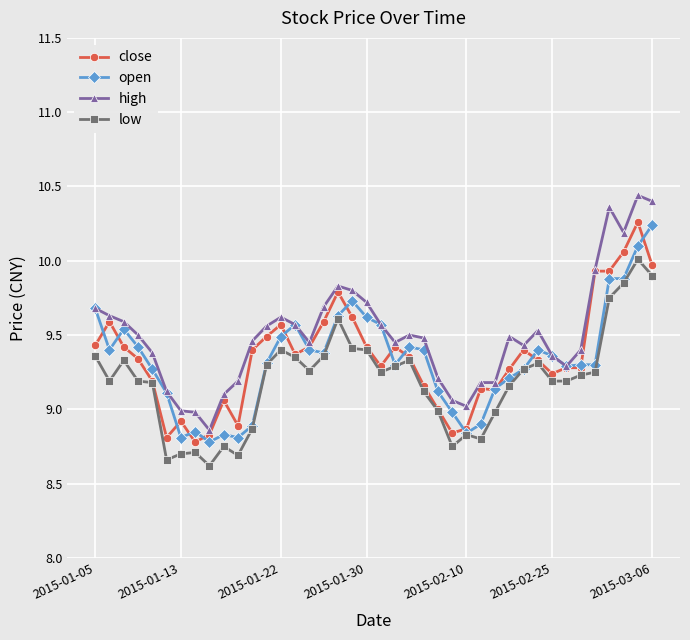

True or false: high has more than 1 interior local peaks.

True